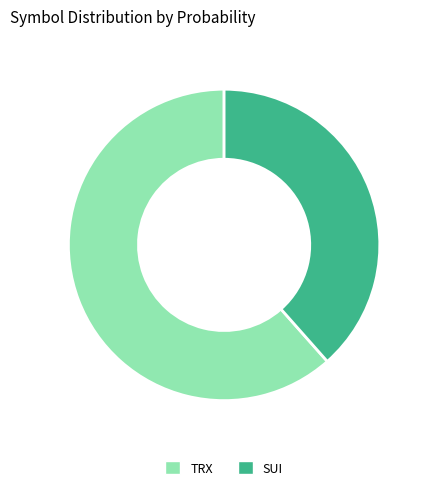

What is the smallest slice in the pie chart?

SUI